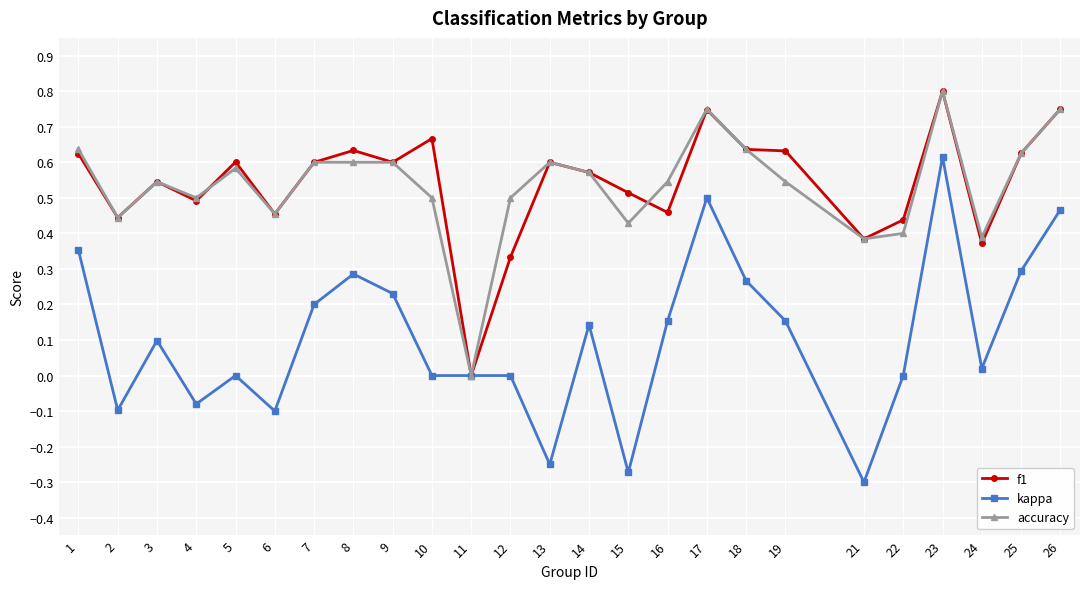

What is the total value across all series at 14?

1.3